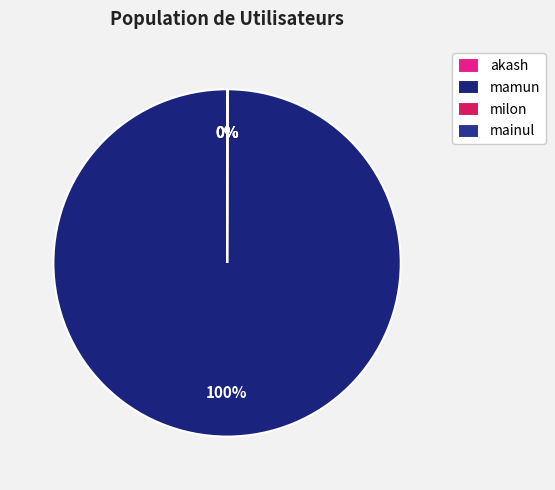

Which slice represents more than half of the pie?

mamun